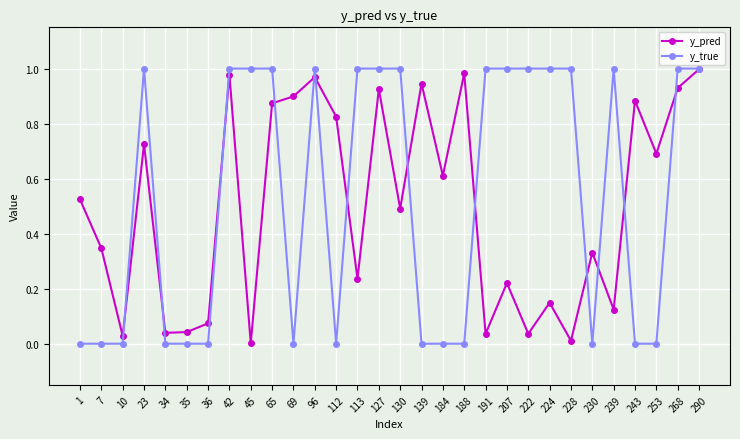

Is the value of y_pred at 113 greater than the value of y_true at 7?

Yes